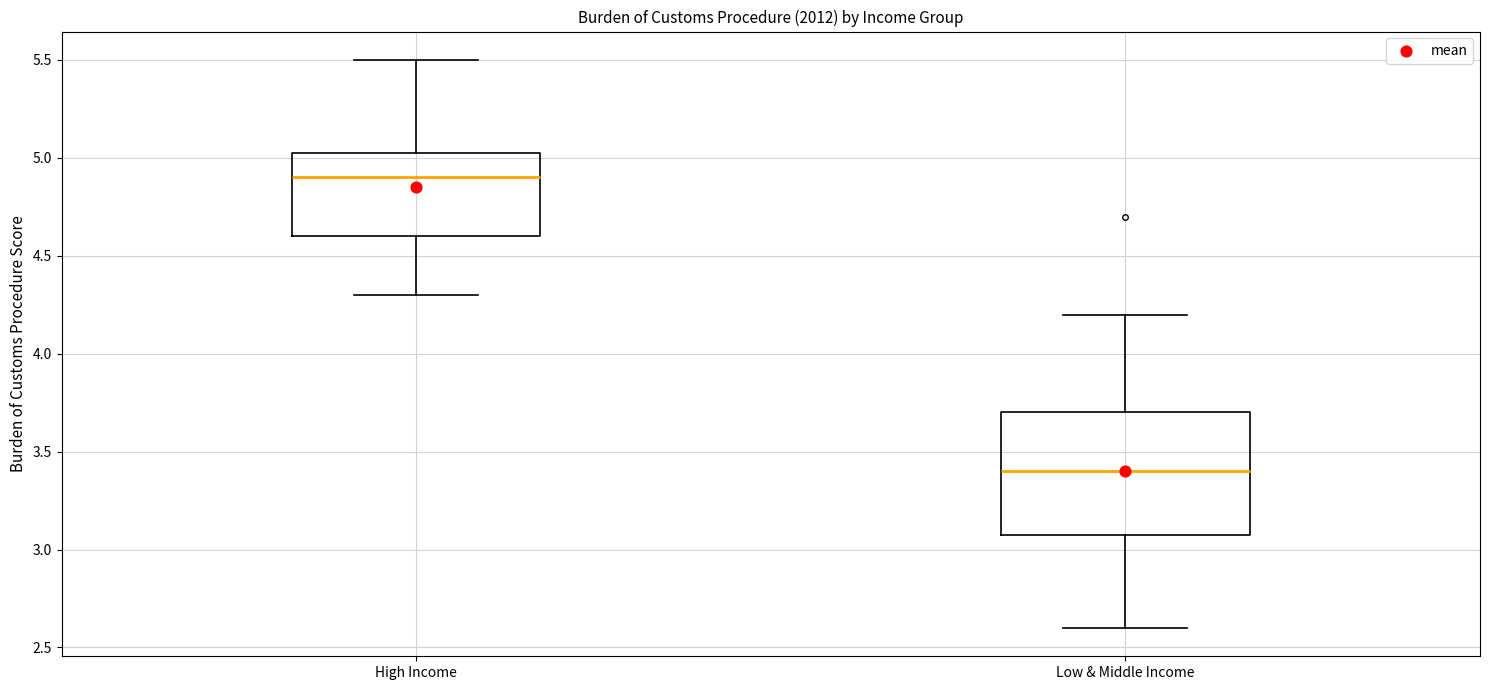

Reading left to right, transcribe this box plot: for each box, give where its median line is, the range the box spans, and where its two whiskers end, as read against the y-axis. The values are not printed on the chart, so give them approximately, as read against the axis.

High Income: median 4.90, box 4.60 to 5.05, whiskers 4.30 to 5.50
Low & Middle Income: median 3.40, box 3.10 to 3.70, whiskers 2.60 to 4.20